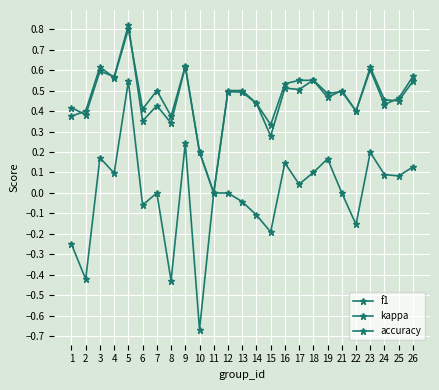

Is this an area chart (filled region under the line)?

No